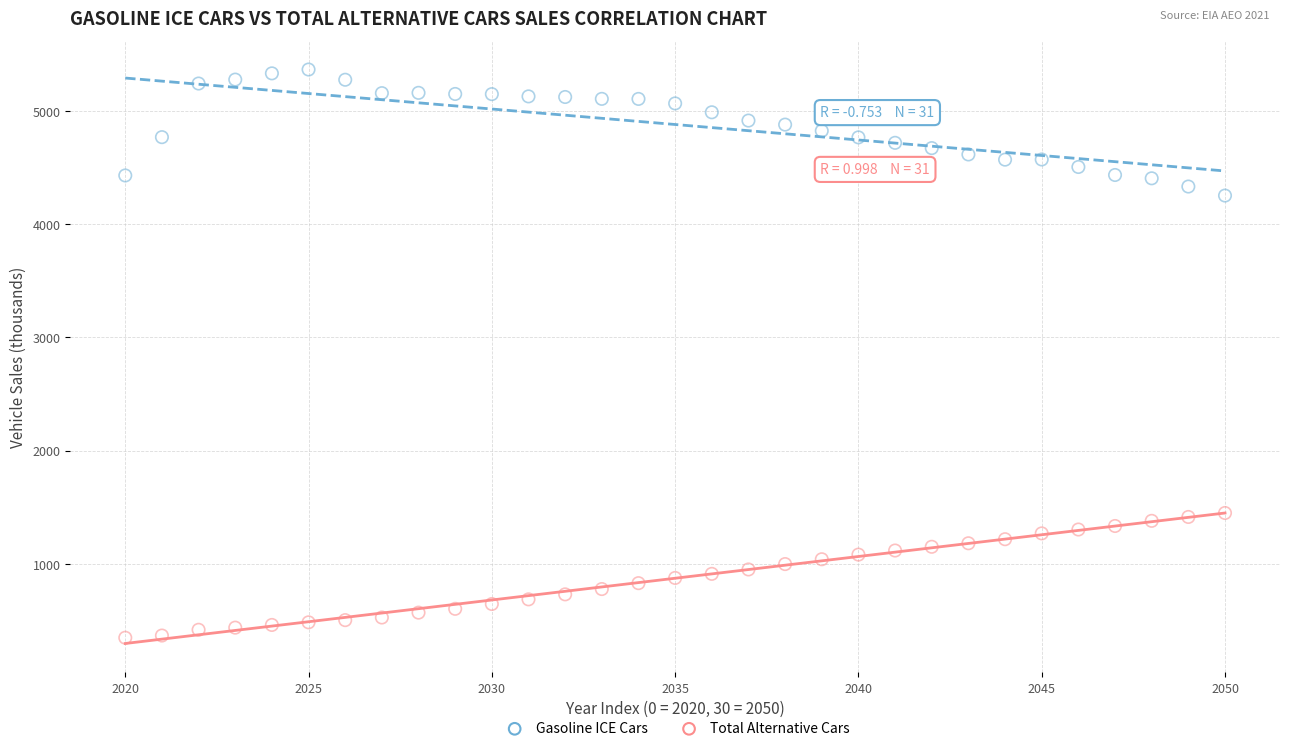

Which series contains the lowest Y value?

Total Alternative Cars